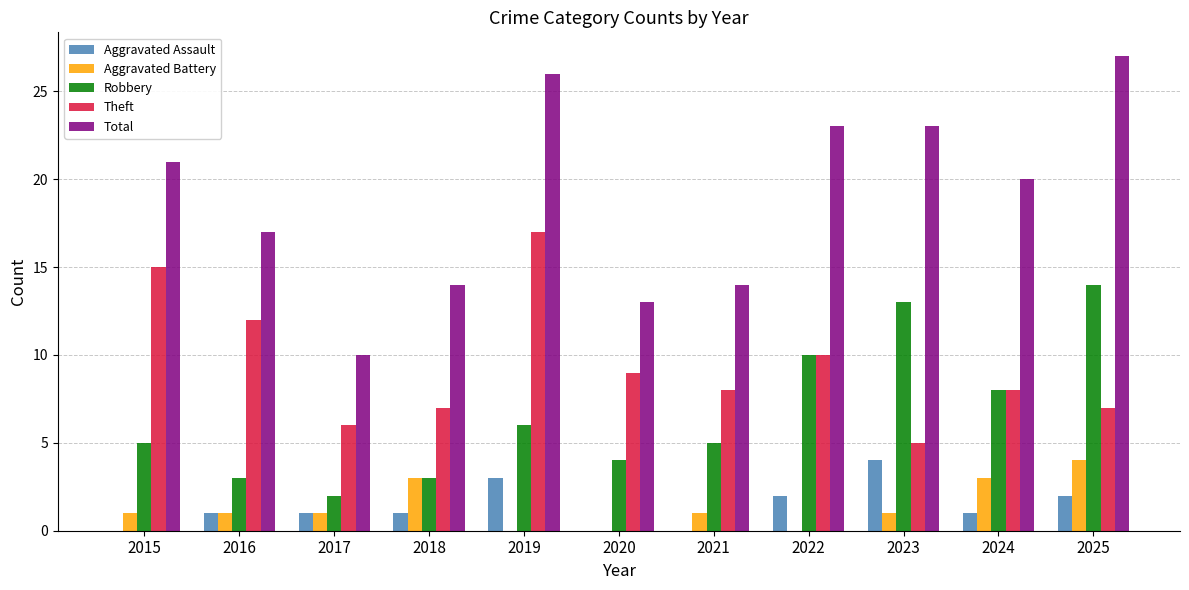

The value of Theft at 2021 is 10. True or false?

False